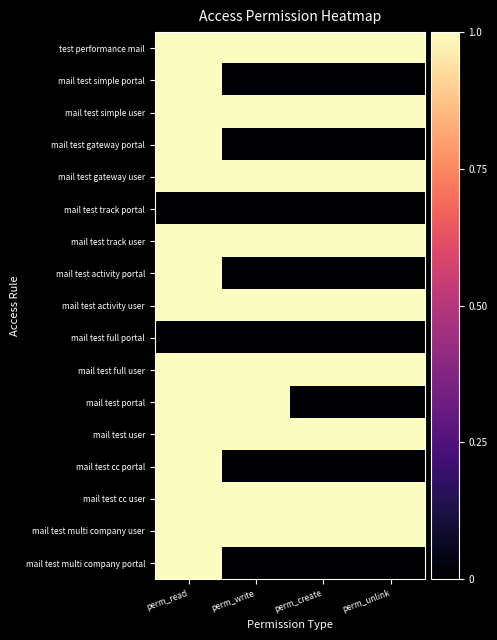

How many series are shown in this chart?

17